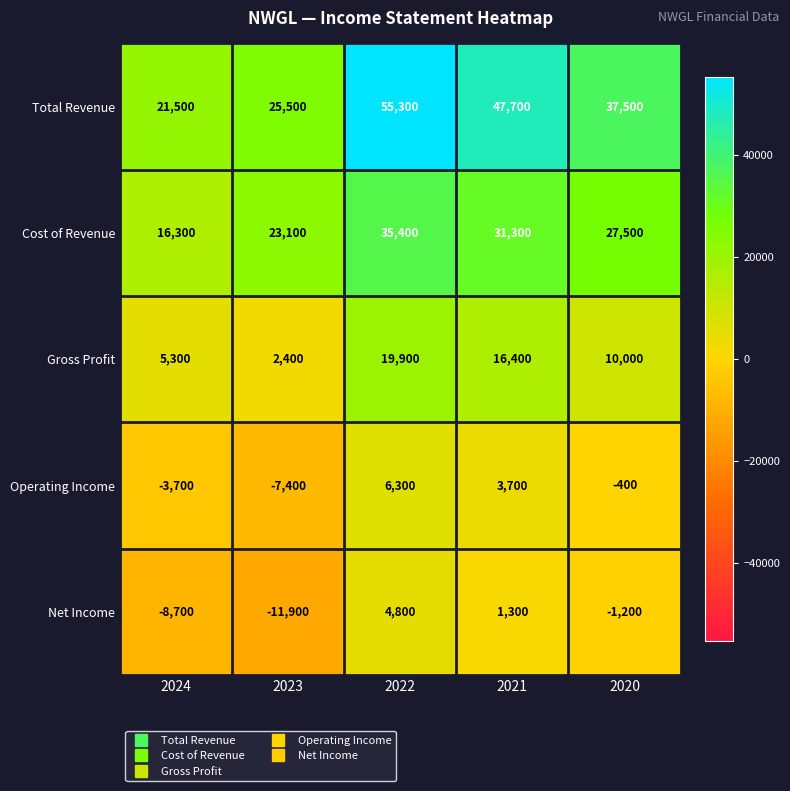

The value of Operating Income at 2023 is -7400. True or false?

True